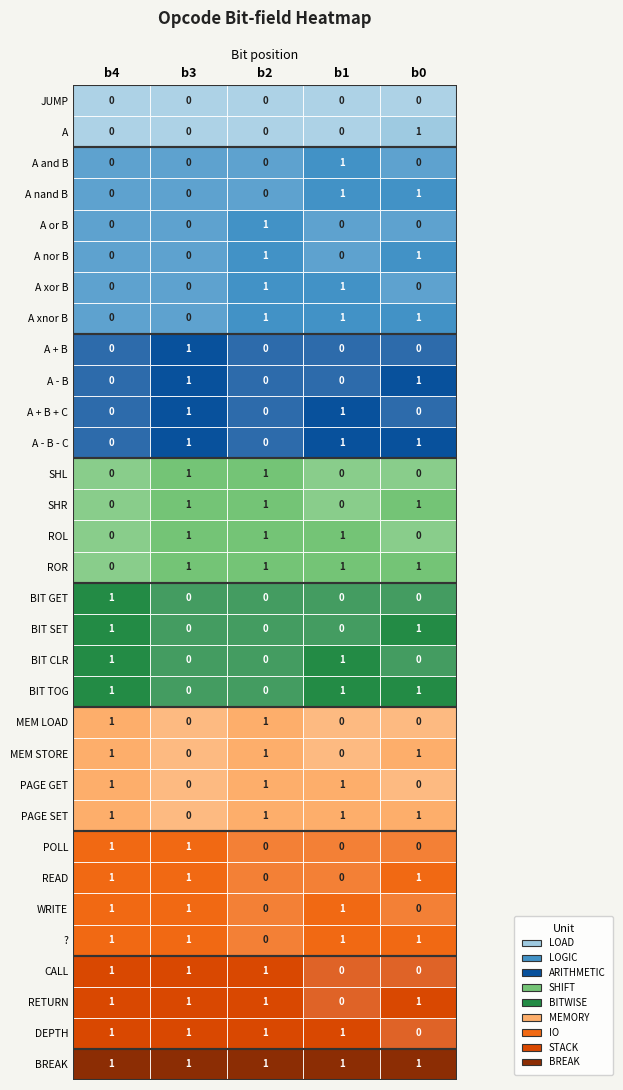

Reading left to right, transcribe all the data shown in this chart.

JUMP: 0=0	1=0	2=0	3=0	4=0
A: 0=0	1=0	2=0	3=0	4=1
A and B: 0=0	1=0	2=0	3=1	4=0
A nand B: 0=0	1=0	2=0	3=1	4=1
A or B: 0=0	1=0	2=1	3=0	4=0
A nor B: 0=0	1=0	2=1	3=0	4=1
A xor B: 0=0	1=0	2=1	3=1	4=0
A xnor B: 0=0	1=0	2=1	3=1	4=1
A + B: 0=0	1=1	2=0	3=0	4=0
A - B: 0=0	1=1	2=0	3=0	4=1
A + B + C: 0=0	1=1	2=0	3=1	4=0
A - B - C: 0=0	1=1	2=0	3=1	4=1
SHL: 0=0	1=1	2=1	3=0	4=0
SHR: 0=0	1=1	2=1	3=0	4=1
ROL: 0=0	1=1	2=1	3=1	4=0
ROR: 0=0	1=1	2=1	3=1	4=1
BIT GET: 0=1	1=0	2=0	3=0	4=0
BIT SET: 0=1	1=0	2=0	3=0	4=1
BIT CLR: 0=1	1=0	2=0	3=1	4=0
BIT TOG: 0=1	1=0	2=0	3=1	4=1
MEM LOAD: 0=1	1=0	2=1	3=0	4=0
MEM STORE: 0=1	1=0	2=1	3=0	4=1
PAGE GET: 0=1	1=0	2=1	3=1	4=0
PAGE SET: 0=1	1=0	2=1	3=1	4=1
POLL: 0=1	1=1	2=0	3=0	4=0
READ: 0=1	1=1	2=0	3=0	4=1
WRITE: 0=1	1=1	2=0	3=1	4=0
?: 0=1	1=1	2=0	3=1	4=1
CALL: 0=1	1=1	2=1	3=0	4=0
RETURN: 0=1	1=1	2=1	3=0	4=1
DEPTH: 0=1	1=1	2=1	3=1	4=0
BREAK: 0=1	1=1	2=1	3=1	4=1